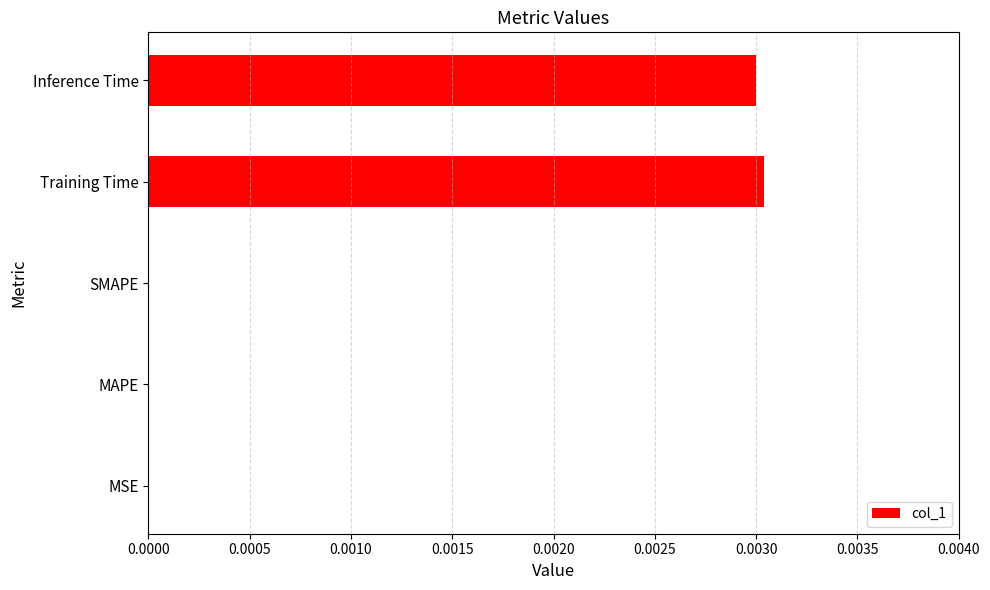

Which label corresponds to the largest value in the chart?

Training Time